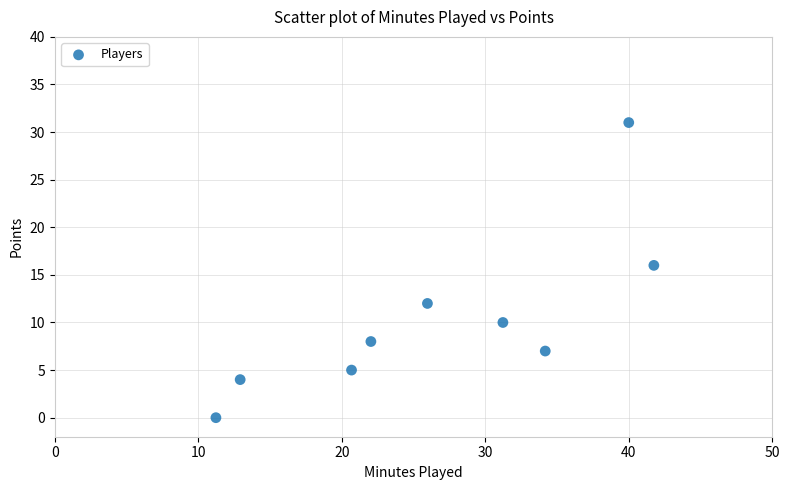

What Y value in the scatter plot is closest to 15?

16